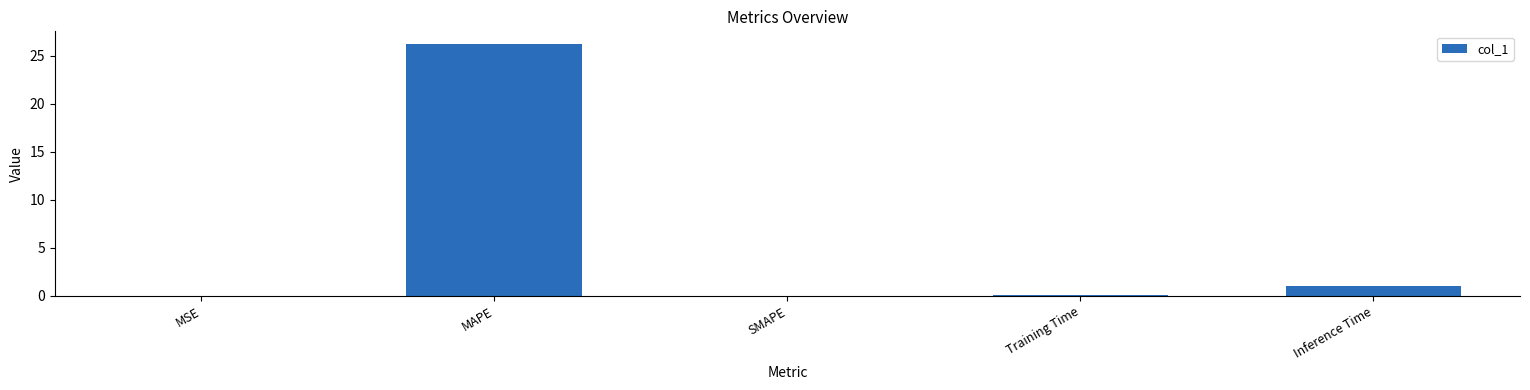

What is the sum of all values?

27.4